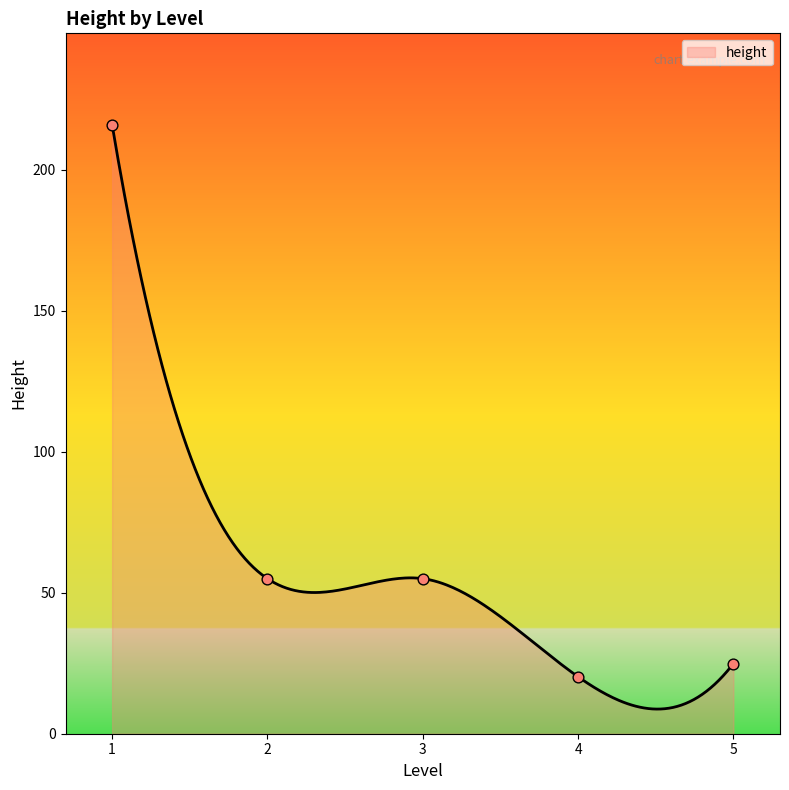

What is the minimum value for height?

8.7